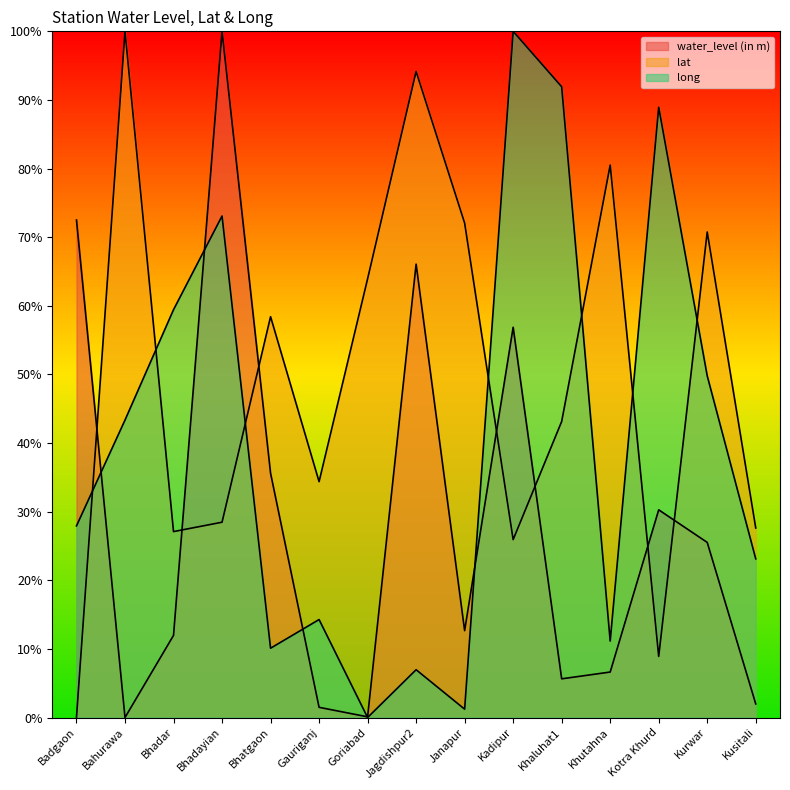

Which label corresponds to the smallest value in the chart?

Bahurawa